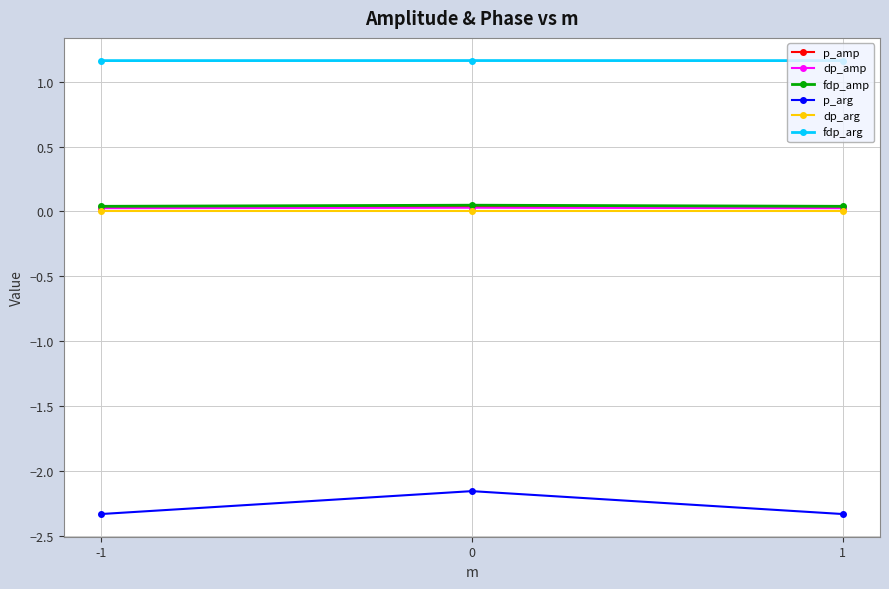

Which series has the widest spread of values?

p_arg